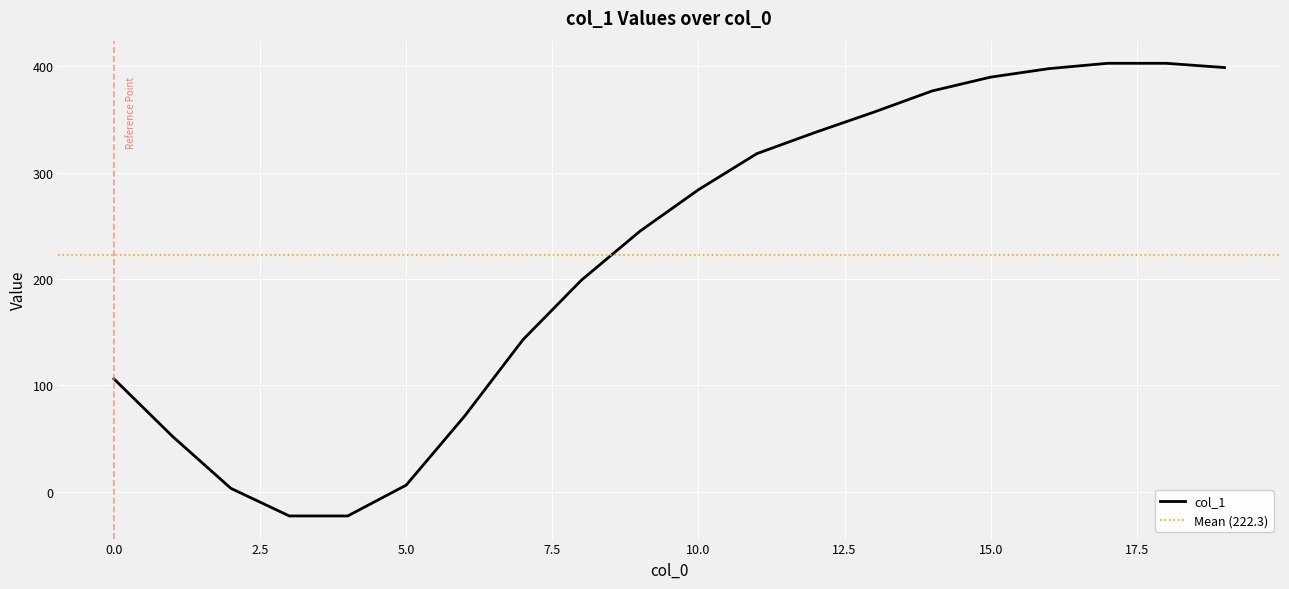

What is the minimum value shown in the chart?

-23